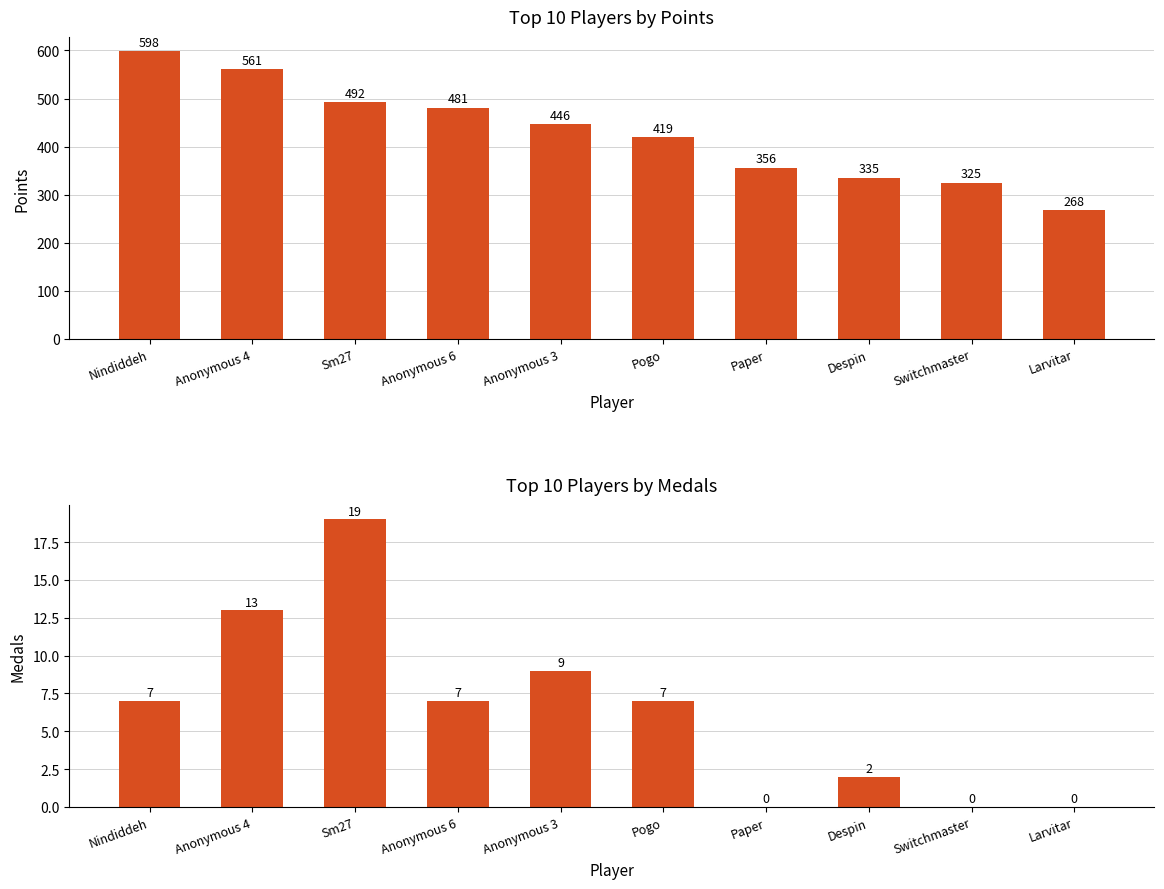

Rank the categories by Medals value from lowest to highest.

Paper, Switchmaster, Larvitar, Despin, Nindiddeh, Anonymous 6, Pogo, Anonymous 3, Anonymous 4, Sm27